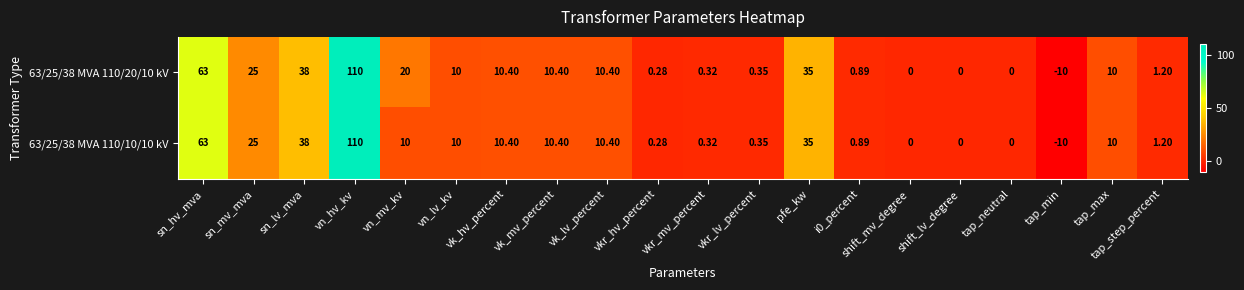

Is the value of 63/25/38 MVA 110/10/10 kV at tap_min greater than the value of 63/25/38 MVA 110/20/10 kV at sn_mv_mva?

No